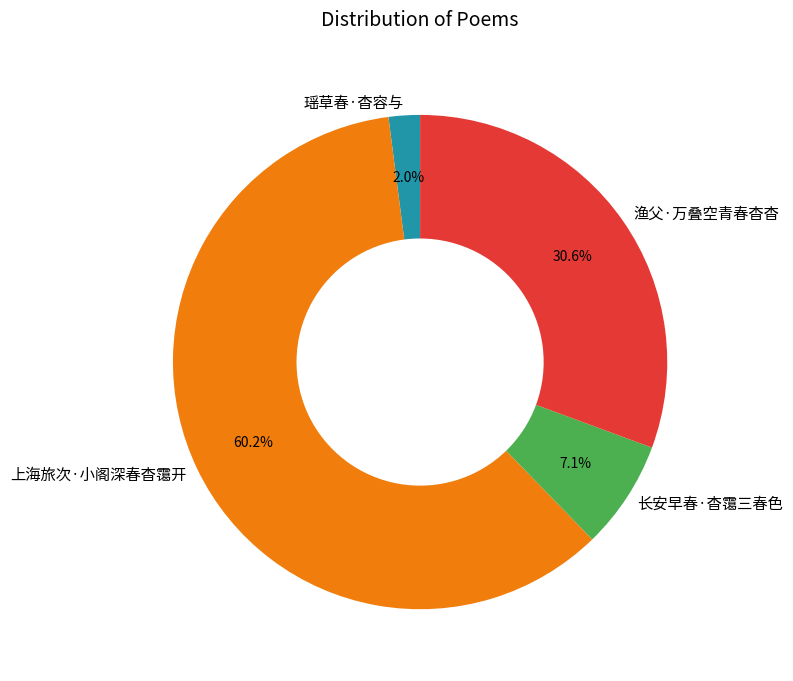

Combined, what portion of the pie is 长安早春·杳霭三春色 and 渔父·万叠空青春杳杳?

37.7%